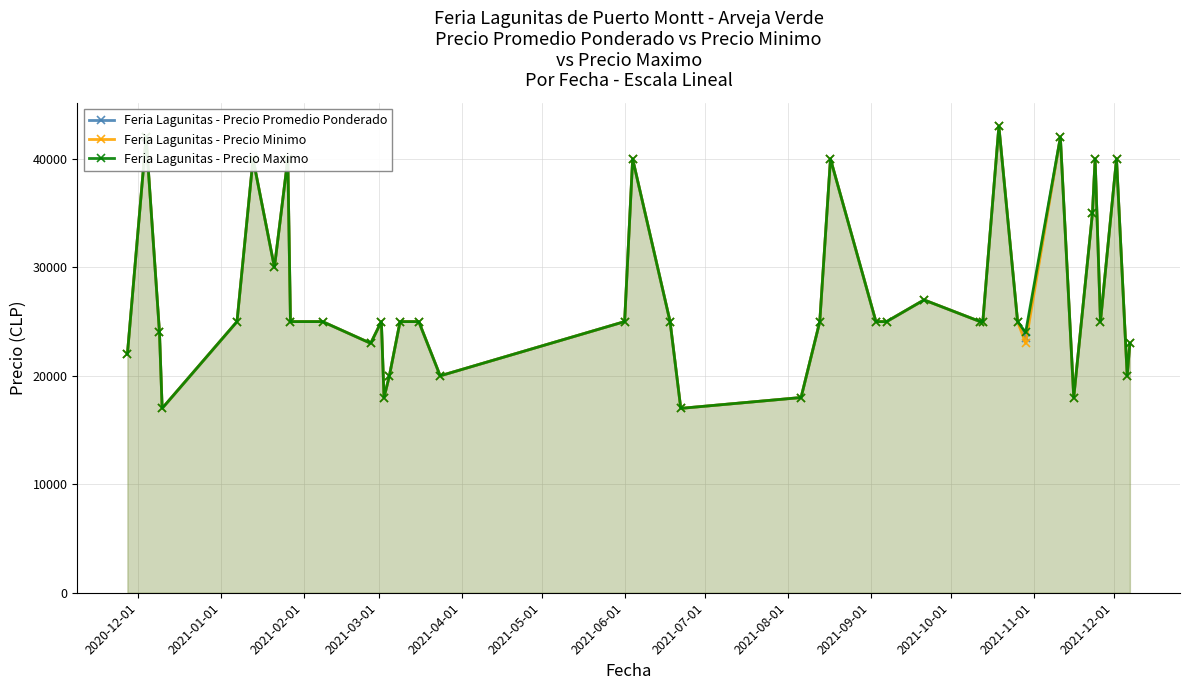

True or false: Feria Lagunitas - Precio Promedio Ponderado has more than 0 points higher than both neighbors.

True